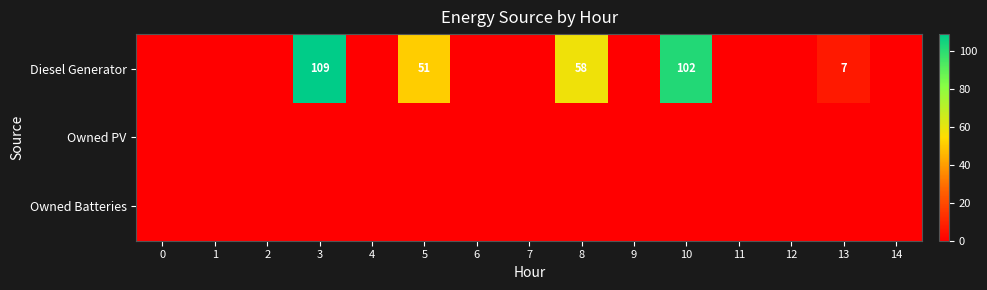

What is the sum of the Diesel Generator values at 3 and 13?

116